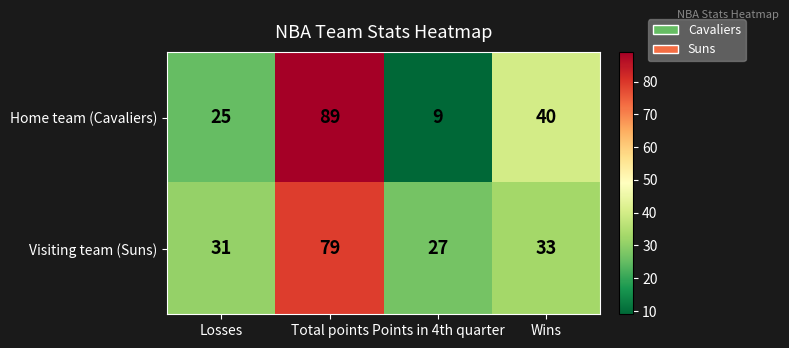

What is the maximum value shown in the chart?

89